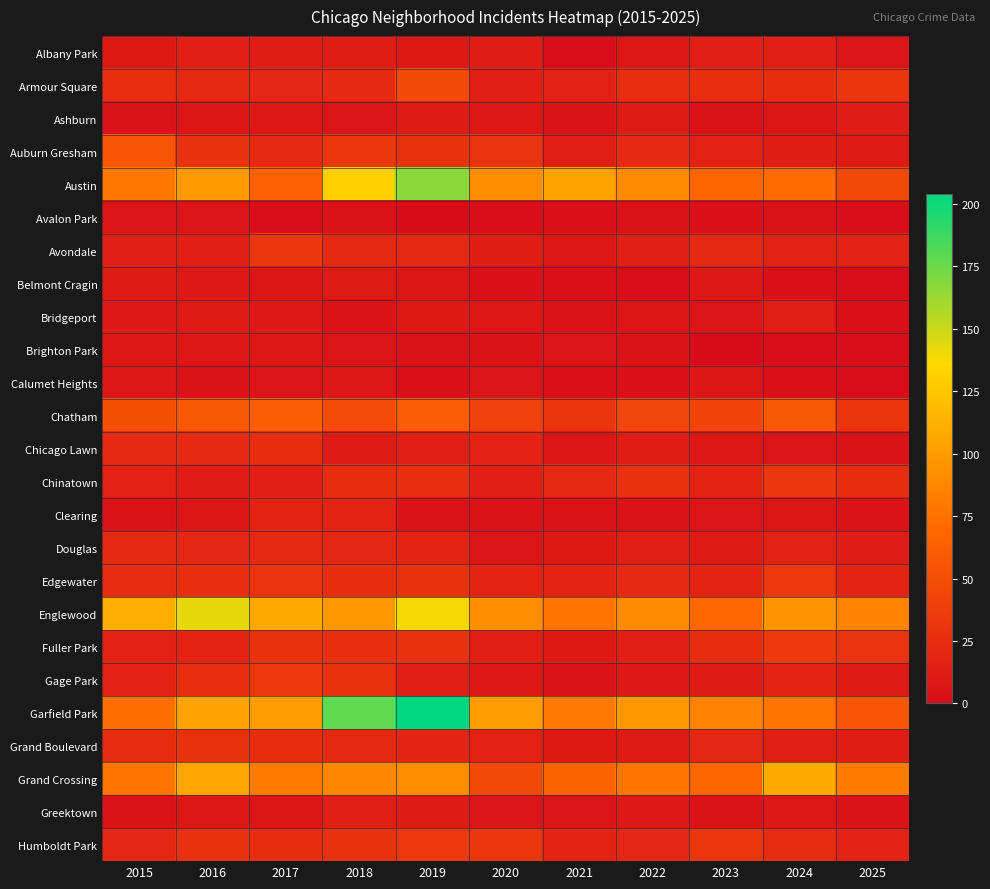

Reading right to left, what are all the values shown in this chart?

Albany Park: 2025=6	2024=15	2023=14	2022=8	2021=1	2020=12	2019=10	2018=13	2017=13	2016=15	2015=10
Armour Square: 2025=31	2024=25	2023=27	2022=27	2021=16	2020=15	2019=47	2018=23	2017=20	2016=22	2015=27
Ashburn: 2025=12	2024=7	2023=4	2022=11	2021=5	2020=8	2019=11	2018=6	2017=8	2016=7	2015=4
Auburn Gresham: 2025=11	2024=13	2023=16	2022=23	2021=15	2020=30	2019=29	2018=33	2017=23	2016=28	2015=56
Austin: 2025=47	2024=71	2023=67	2022=89	2021=104	2020=92	2019=167	2018=130	2017=65	2016=99	2015=78
Avalon Park: 2025=2	2024=4	2023=3	2022=5	2021=3	2020=2	2019=0	2018=4	2017=2	2016=6	2015=6
Avondale: 2025=17	2024=17	2023=22	2022=15	2021=8	2020=13	2019=21	2018=21	2017=33	2016=14	2015=15
Belmont Cragin: 2025=2	2024=3	2023=9	2022=1	2021=3	2020=3	2019=7	2018=11	2017=7	2016=9	2015=11
Bridgeport: 2025=3	2024=14	2023=6	2022=7	2021=4	2020=8	2019=10	2018=5	2017=9	2016=11	2015=9
Brighton Park: 2025=2	2024=2	2023=0	2022=5	2021=6	2020=5	2019=4	2018=6	2017=8	2016=8	2015=8
Calumet Heights: 2025=1	2024=3	2023=7	2022=3	2021=3	2020=6	2019=3	2018=8	2017=6	2016=4	2015=8
Chatham: 2025=31	2024=57	2023=43	2022=44	2021=31	2020=40	2019=60	2018=48	2017=62	2016=57	2015=51
Chicago Lawn: 2025=5	2024=6	2023=8	2022=13	2021=7	2020=17	2019=15	2018=11	2017=25	2016=23	2015=23
Chinatown: 2025=25	2024=33	2023=18	2022=28	2021=21	2020=14	2019=26	2018=25	2017=15	2016=12	2015=17
Clearing: 2025=5	2024=7	2023=6	2022=5	2021=4	2020=4	2019=5	2018=19	2017=18	2016=7	2015=4
Douglas: 2025=12	2024=16	2023=11	2022=14	2021=10	2020=6	2019=19	2018=20	2017=21	2016=20	2015=22
Edgewater: 2025=18	2024=34	2023=19	2022=23	2021=18	2020=18	2019=29	2018=25	2017=30	2016=27	2015=24
Englewood: 2025=85	2024=95	2023=69	2022=90	2021=76	2020=92	2019=138	2018=98	2017=107	2016=142	2015=111
Fuller Park: 2025=30	2024=35	2023=25	2022=15	2021=10	2020=14	2019=29	2018=27	2017=29	2016=19	2015=16
Gage Park: 2025=11	2024=19	2023=11	2022=9	2021=5	2020=9	2019=15	2018=28	2017=35	2016=27	2015=17
Garfield Park: 2025=56	2024=76	2023=85	2022=98	2021=79	2020=100	2019=204	2018=178	2017=101	2016=103	2015=73
Grand Boulevard: 2025=13	2024=15	2023=20	2022=11	2021=10	2020=16	2019=19	2018=22	2017=25	2016=29	2015=24
Grand Crossing: 2025=82	2024=109	2023=67	2022=77	2021=66	2020=47	2019=91	2018=88	2017=82	2016=106	2015=77
Greektown: 2025=4	2024=9	2023=4	2022=9	2021=6	2020=6	2019=11	2018=15	2017=7	2016=8	2015=4
Humboldt Park: 2025=17	2024=24	2023=32	2022=20	2021=18	2020=32	2019=34	2018=28	2017=25	2016=28	2015=20